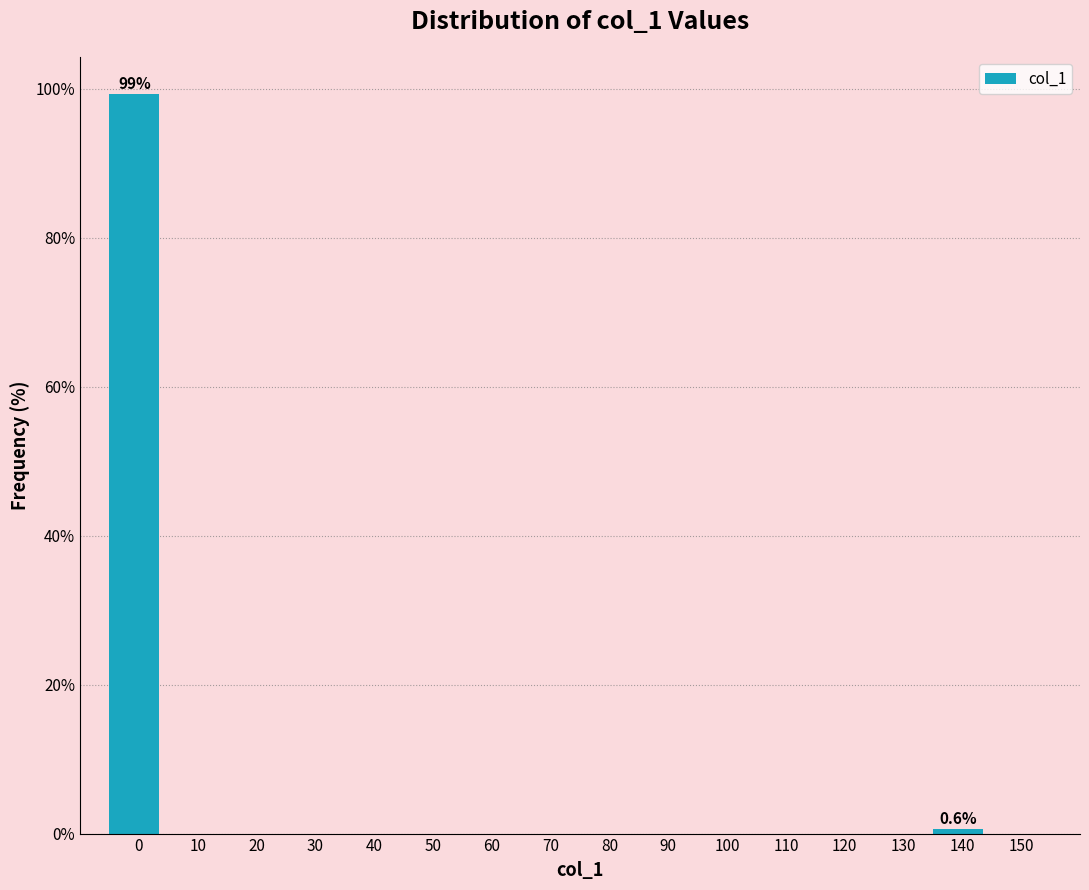

Reading right to left, transcribe all the data shown in this chart.

150=0.0	140=0.6	130=0.0	120=0.0	110=0.0	100=0.0	90=0.0	80=0.0	70=0.0	60=0.0	50=0.0	40=0.0	30=0.0	20=0.0	10=0.0	0=99.4